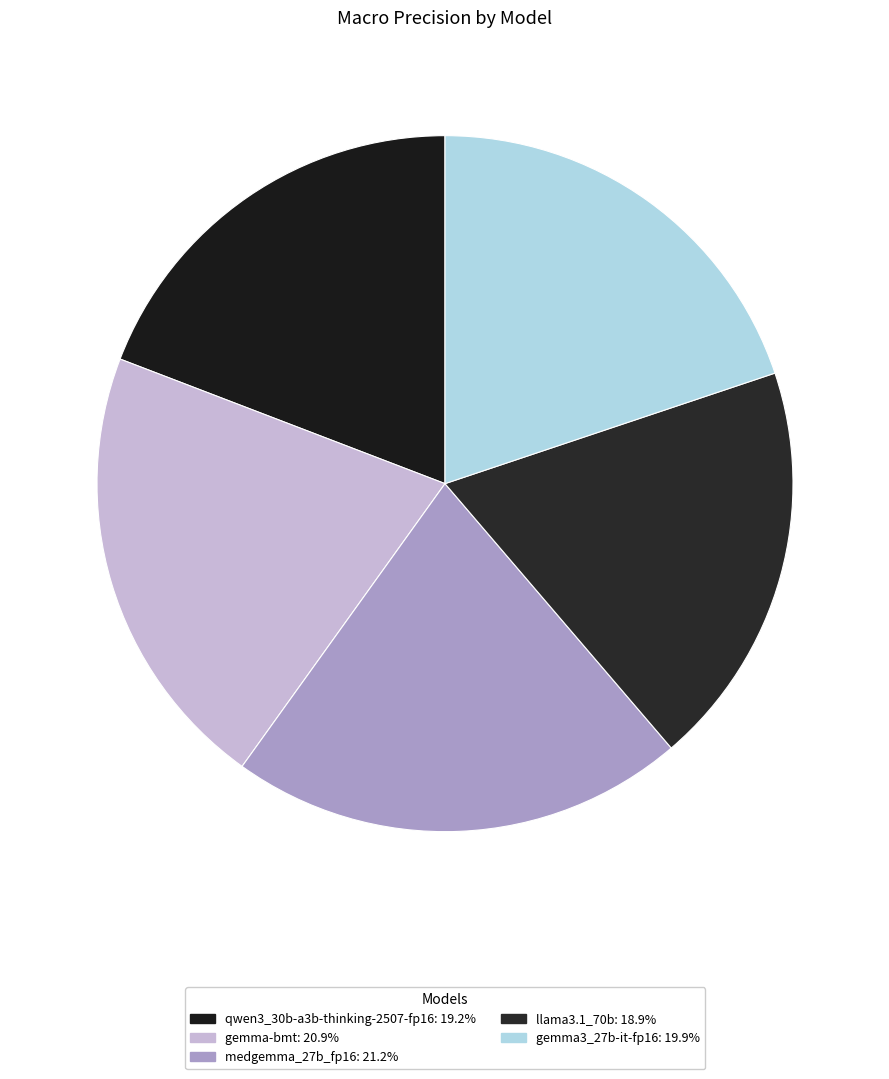

How many segments does this pie chart have?

5